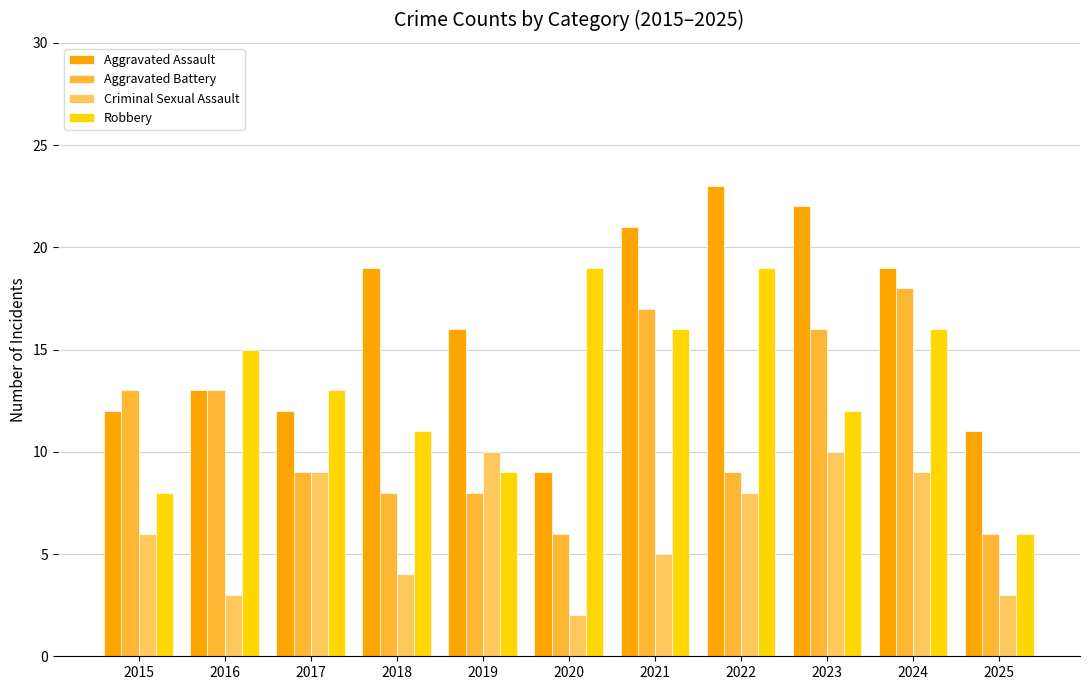

Between 2022 and 2024, which series saw the biggest shift?

Aggravated Battery